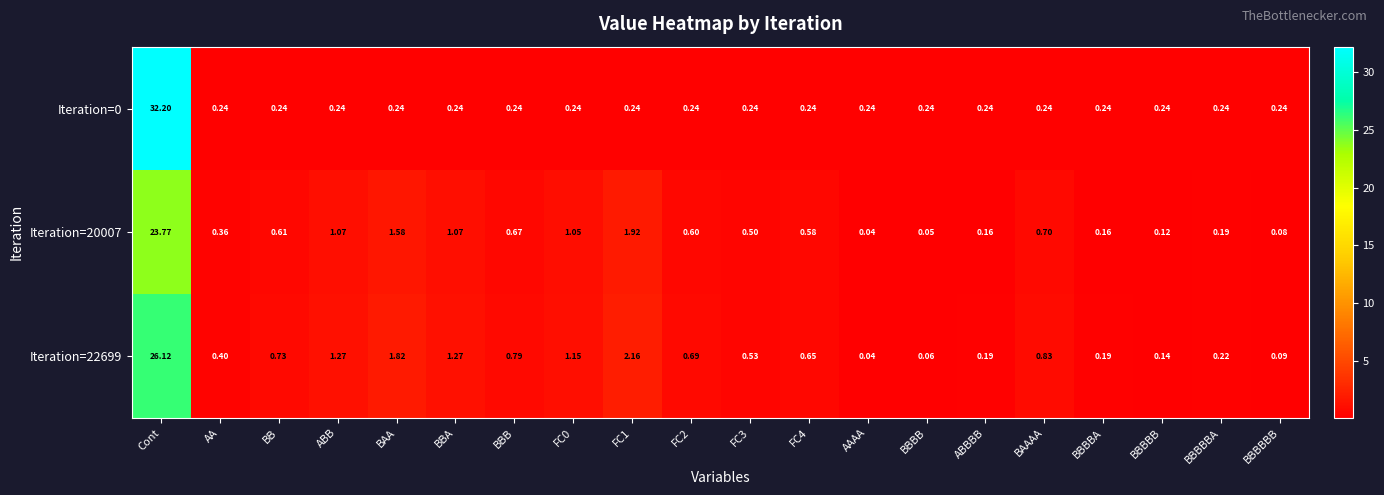

Which category has the lowest value in the Iteration=20007 series?

AAAA